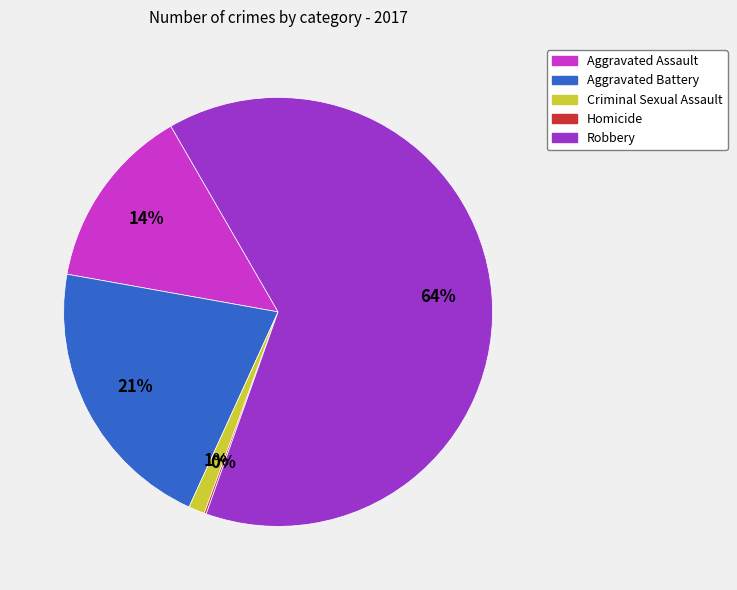

What percentage is the Criminal Sexual Assault slice, to the nearest percent?

1%